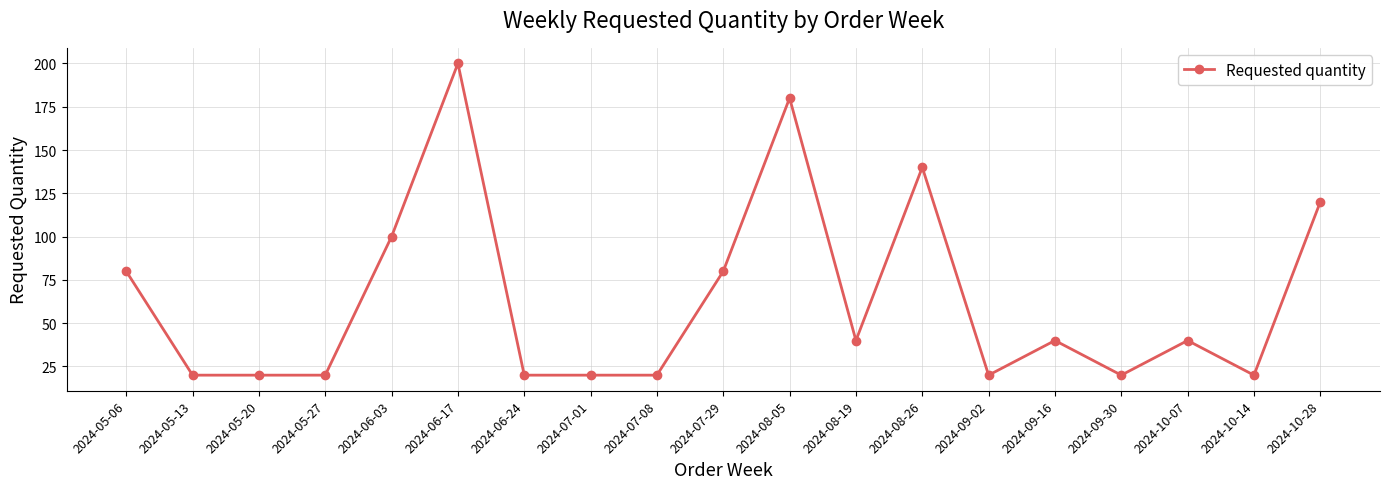

How many lines are shown in the chart?

1